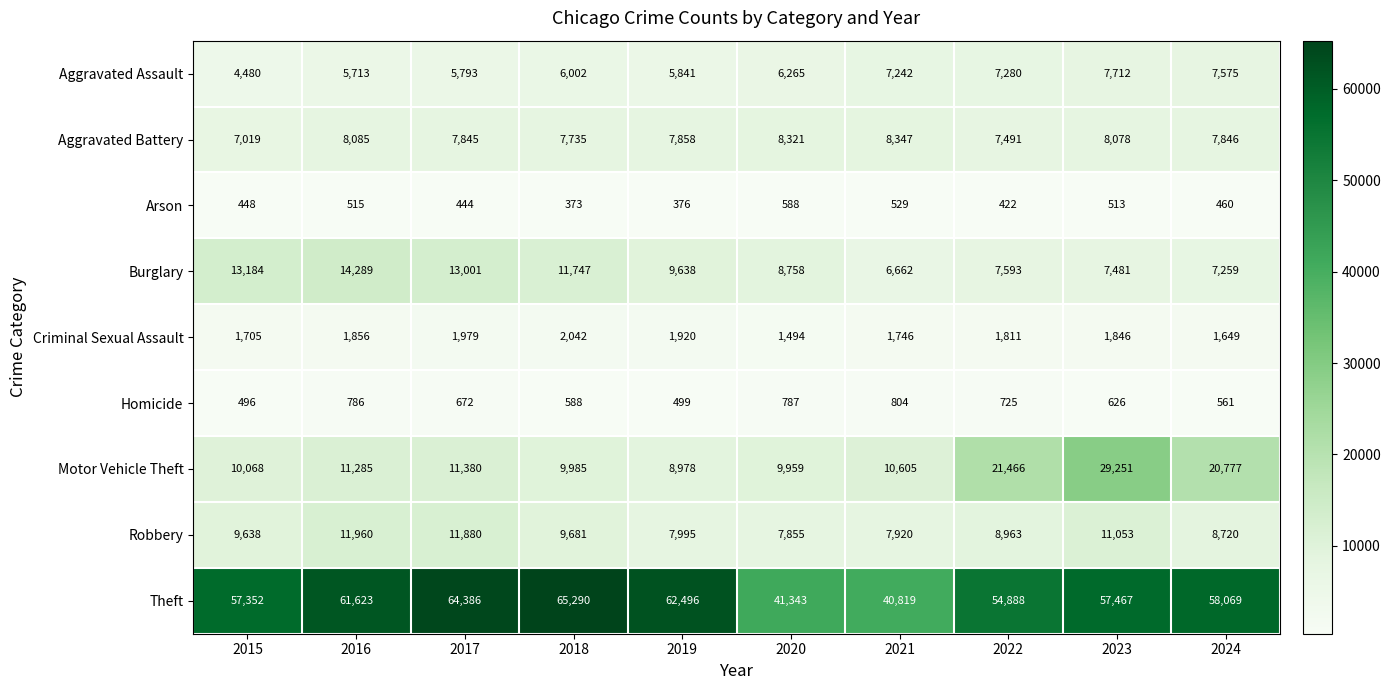

At 2024, list the series in order from smallest to largest.

Arson, Homicide, Criminal Sexual Assault, Burglary, Aggravated Assault, Aggravated Battery, Robbery, Motor Vehicle Theft, Theft